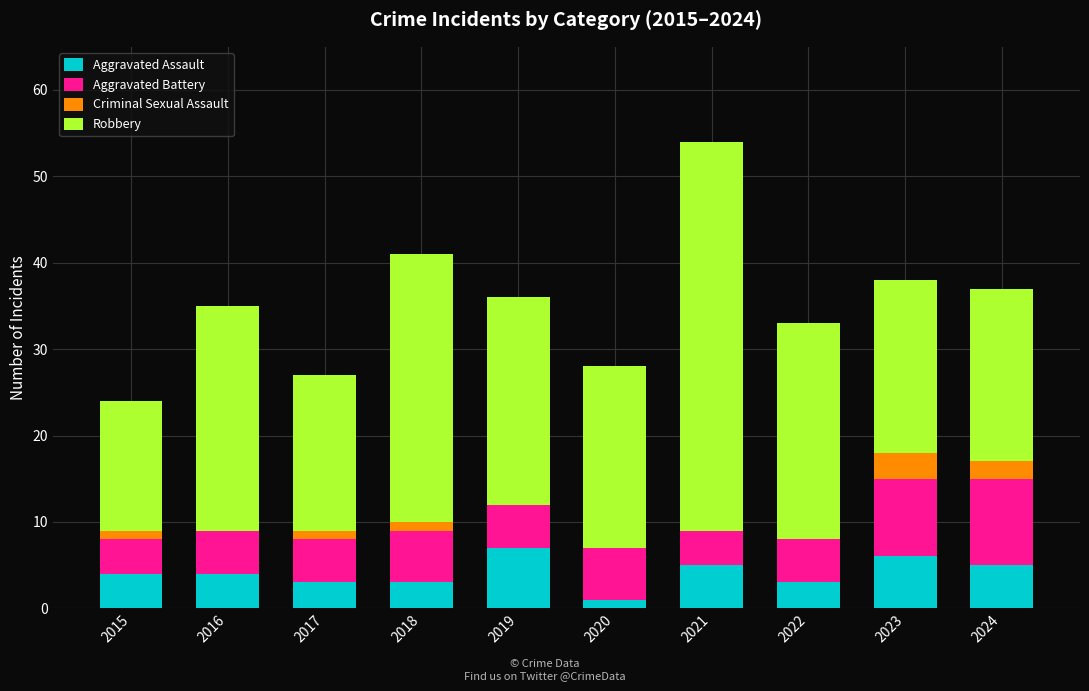

Read the Aggravated Assault value at 2022.

3